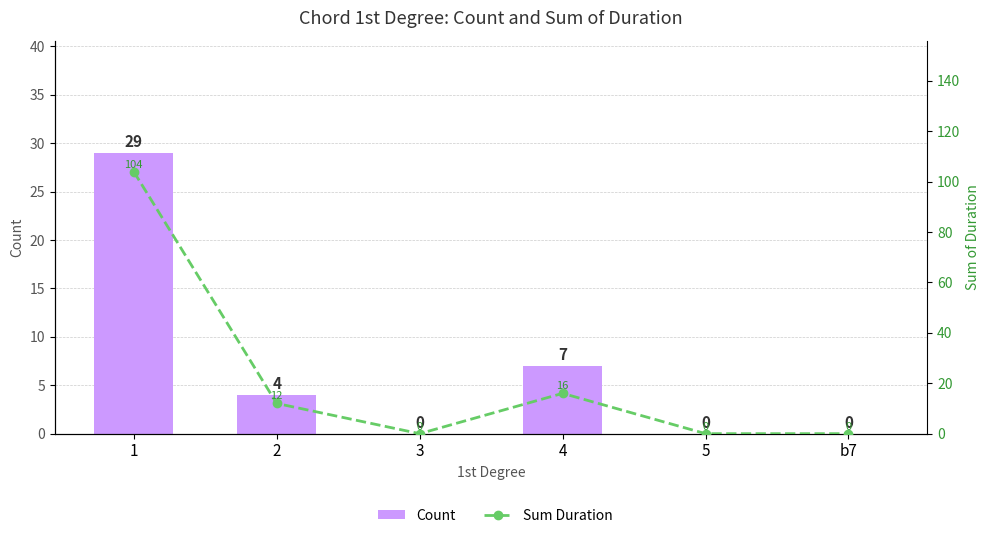

Reading left to right, what are all the values shown in this chart?

Count: 1=29	2=4	3=0	4=7	5=0	b7=0
Sum Duration: 1=104	2=12	3=0	4=16	5=0	b7=0